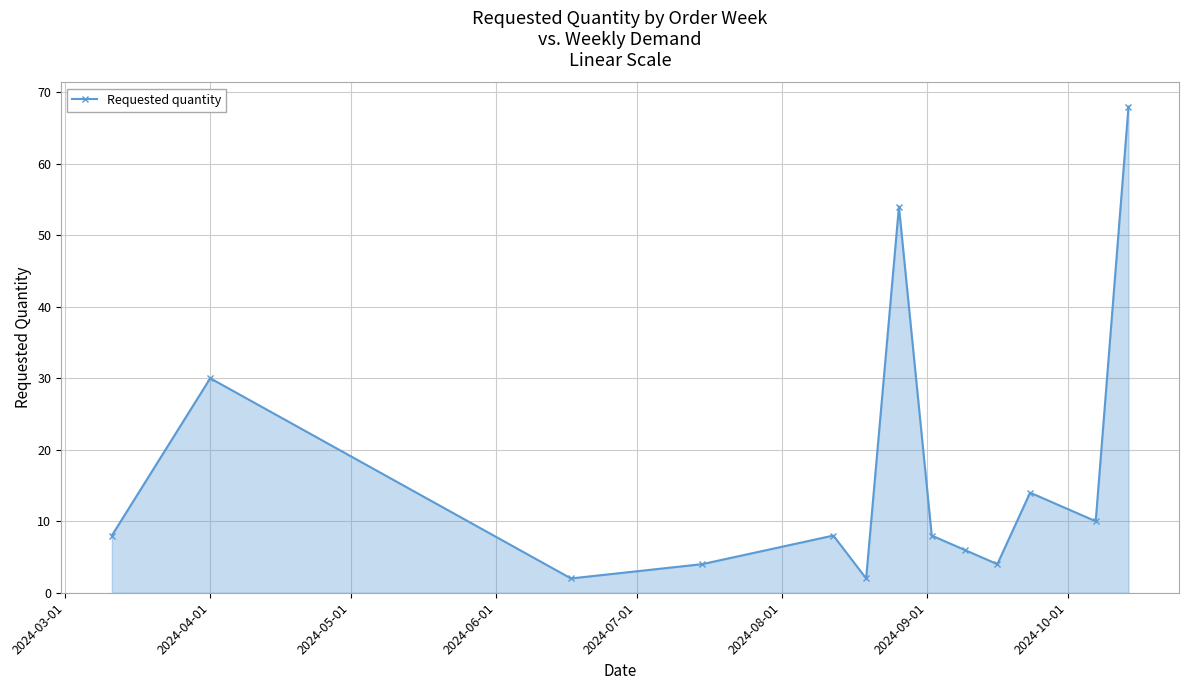

True or false: the data has more than 0 interior local peaks.

True